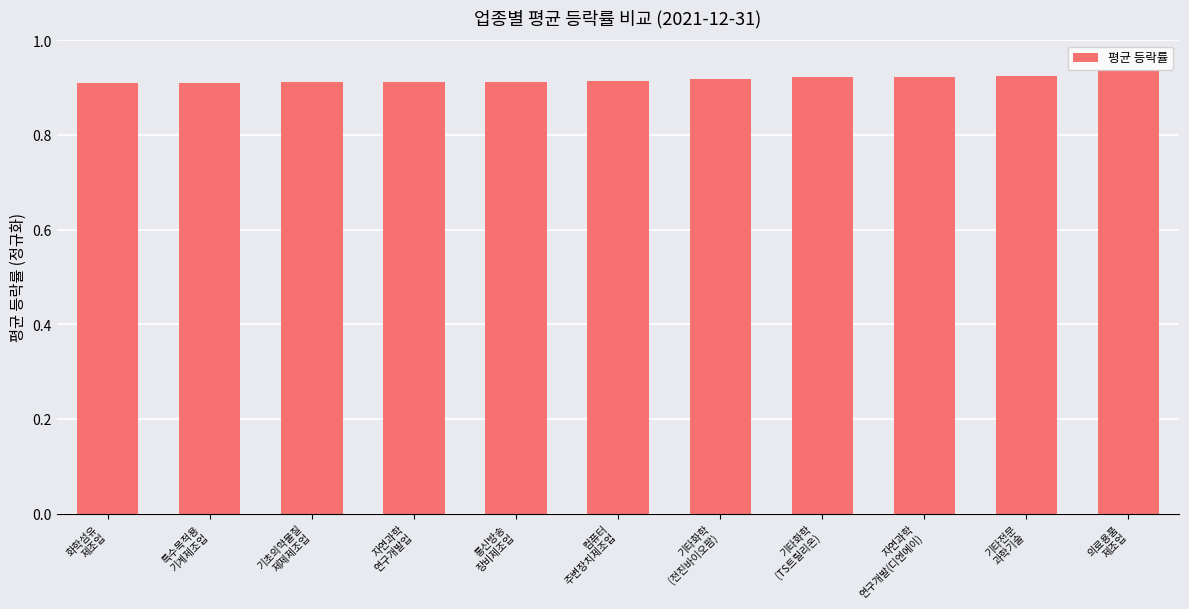

How many values are between 0 and 1?

11